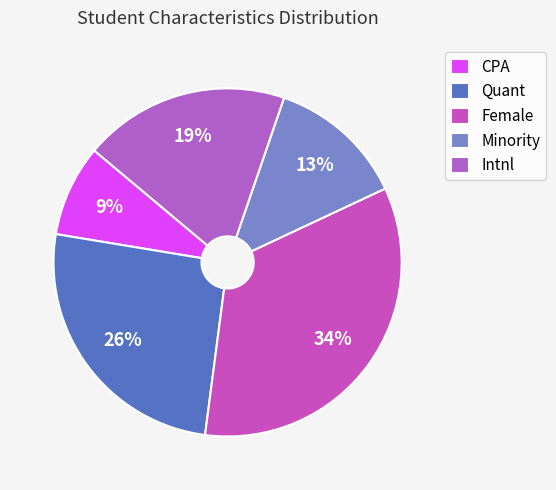

Does any single category account for the majority?

No